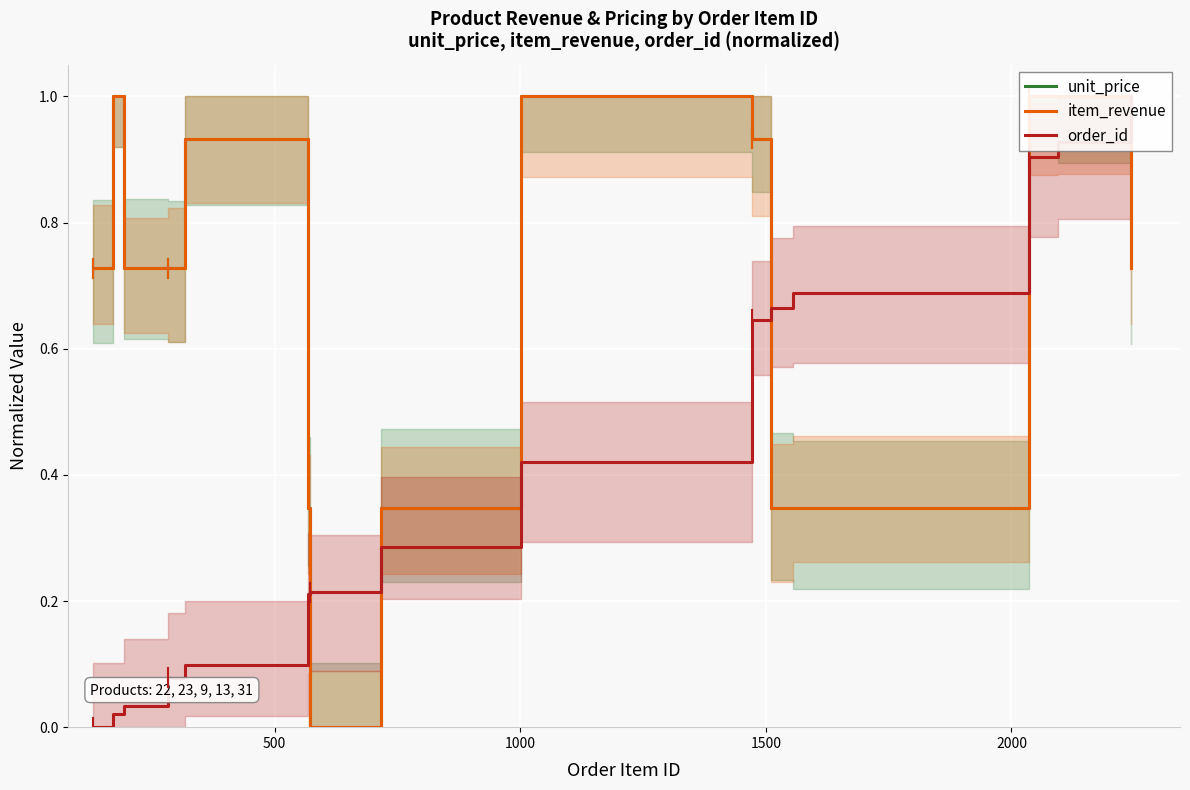

How many values in order_id are above zero?

14